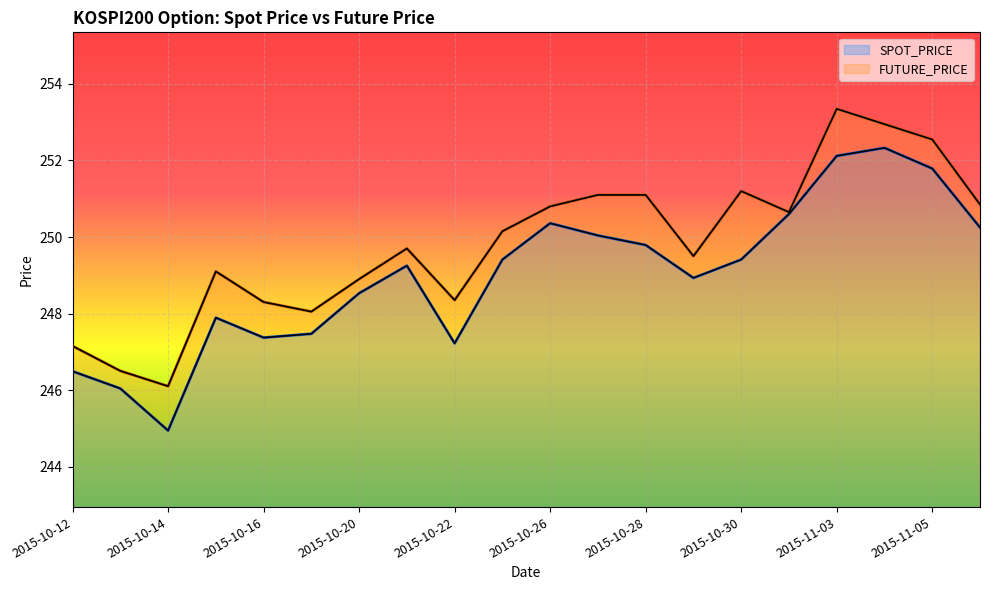

True or false: SPOT_PRICE has more than 1 interior local peaks.

True